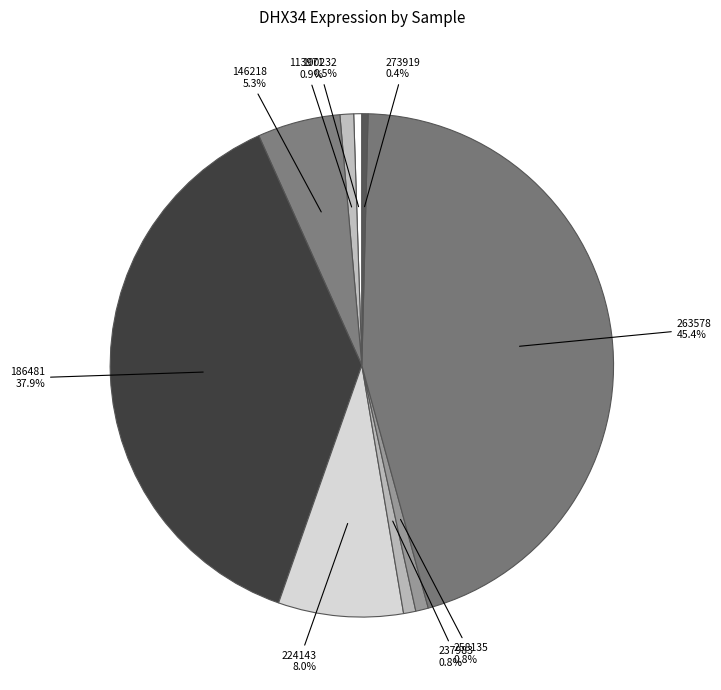

Which has a higher value, 224143 or 186481?

186481